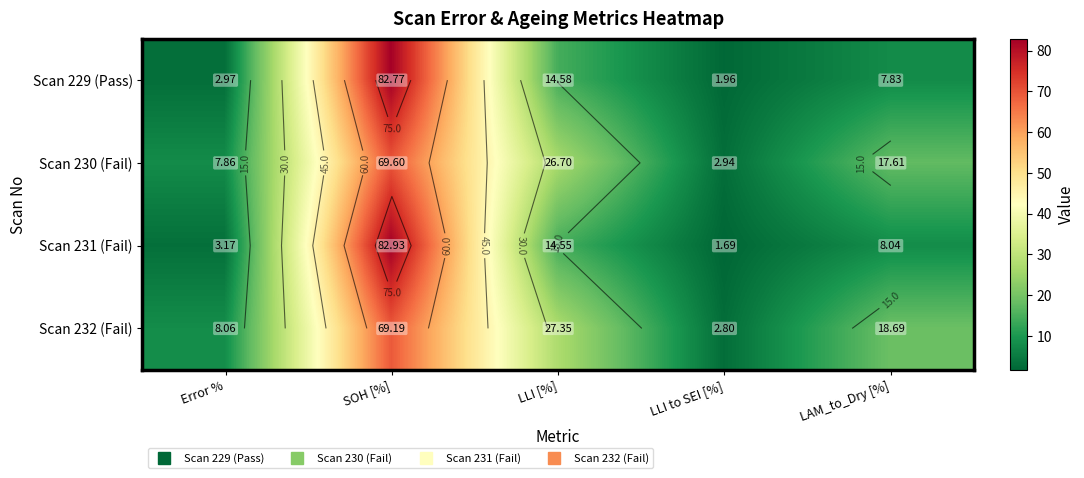

What is the sum of all Scan 232 (Fail) values?

126.1